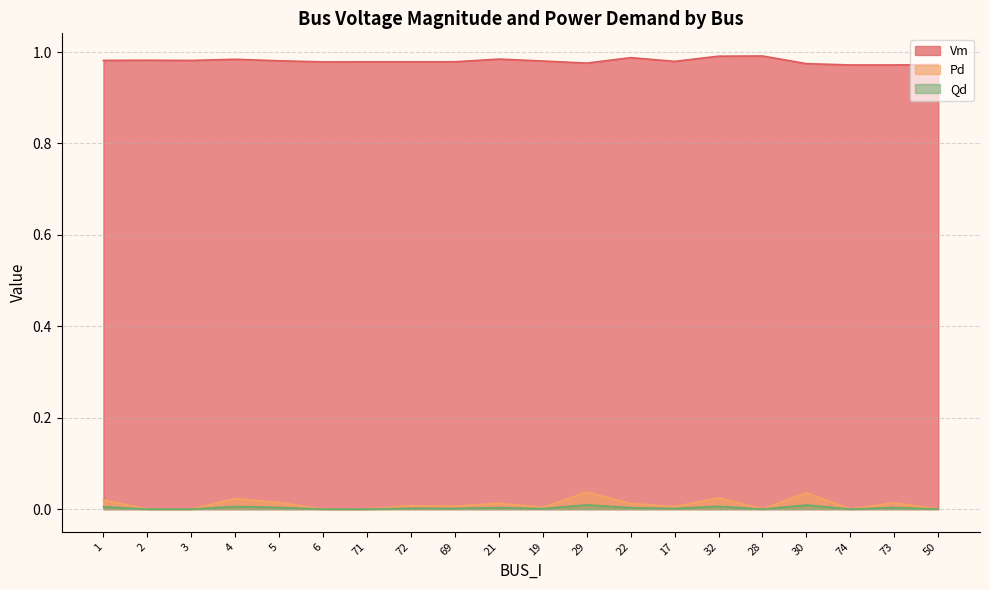

Reading left to right, what are all the values shown in this chart?

Vm: 1.0	1.0	1.0	1.0	1.0	1.0	1.0	1.0	1.0	1.0	1.0	1.0	1.0	1.0	1.0	1.0	1.0	1.0	1.0	1.0
Pd: 0.0	0.0	0.0	0.0	0.0	0.0	0.0	0.0	0.0	0.0	0.0	0.0	0.0	0.0	0.0	0.0	0.0	0.0	0.0	0.0
Qd: 0.0	0.0	0.0	0.0	0.0	0.0	0.0	0.0	0.0	0.0	0.0	0.0	0.0	0.0	0.0	0.0	0.0	0.0	0.0	0.0